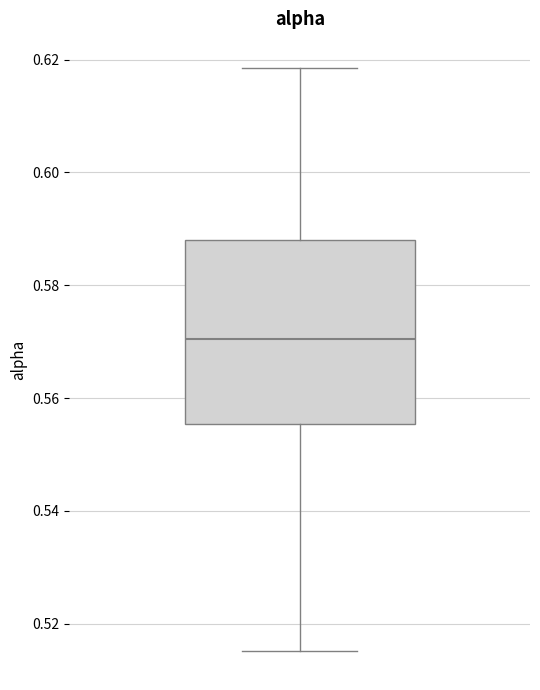

Transcribe this box plot: give where the median line is, the range the box spans, and where the two whiskers end, as read against the y-axis. The values are not printed on the chart, so give them approximately, as read against the axis.

median 0.570, box 0.556 to 0.588, whiskers 0.516 to 0.618